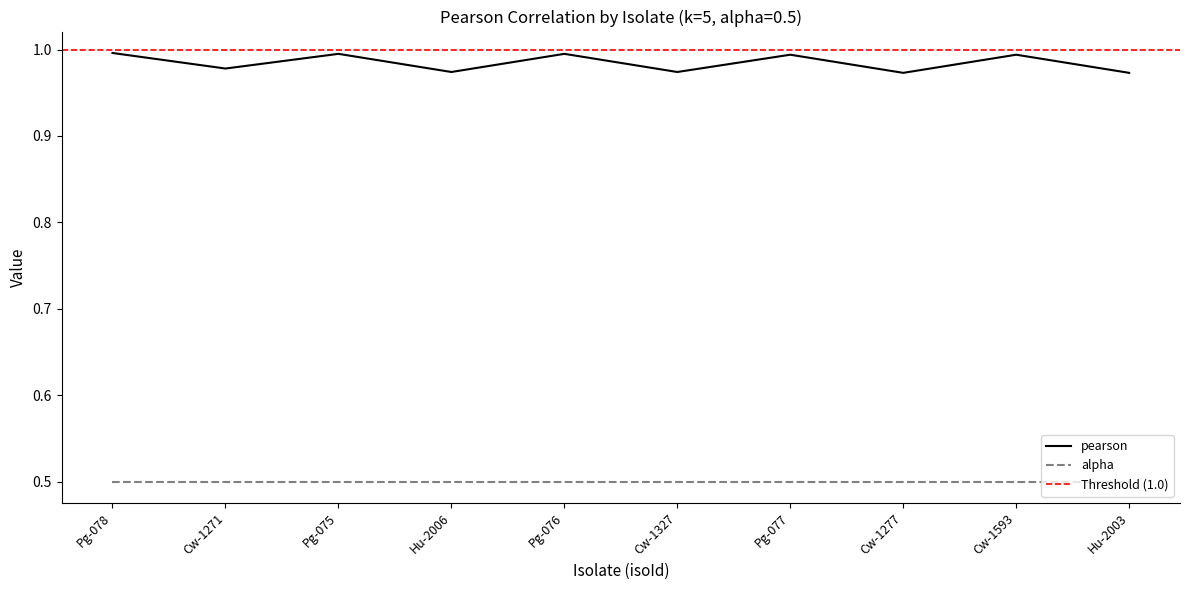

True or false: alpha and pearson intersect in this chart.

False